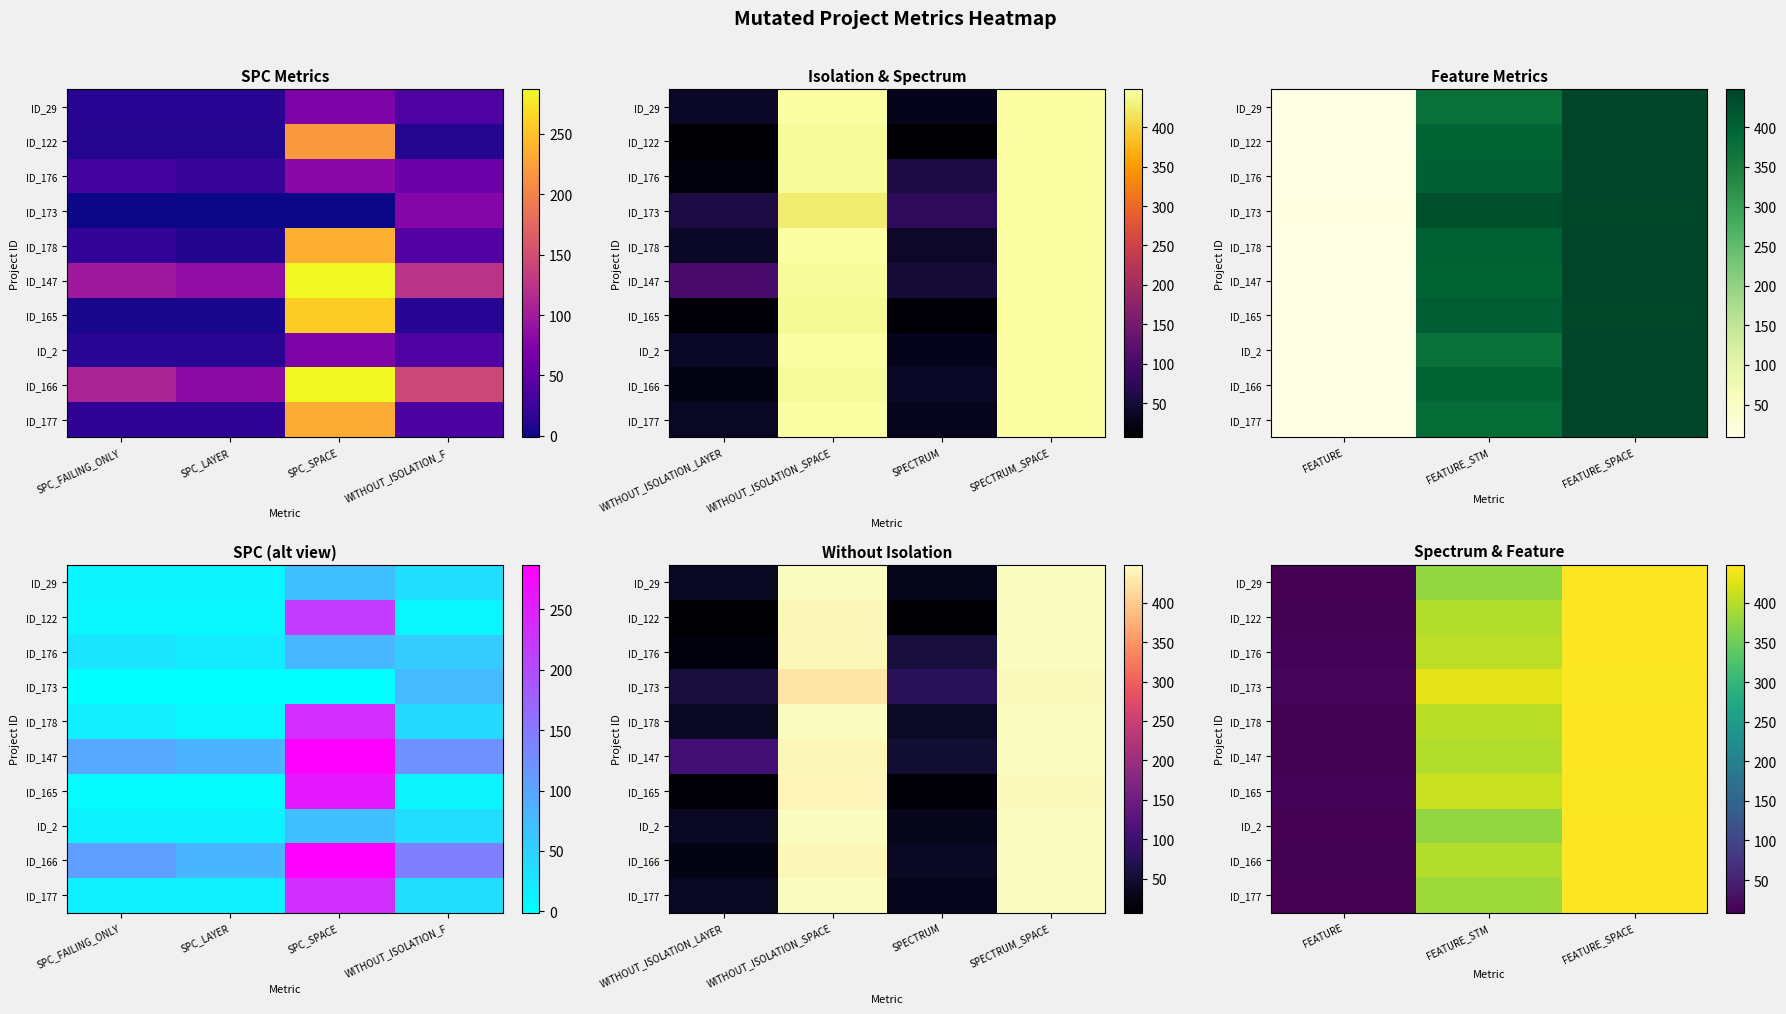

At which category does the chart reach its minimum across all series?

FEATURE